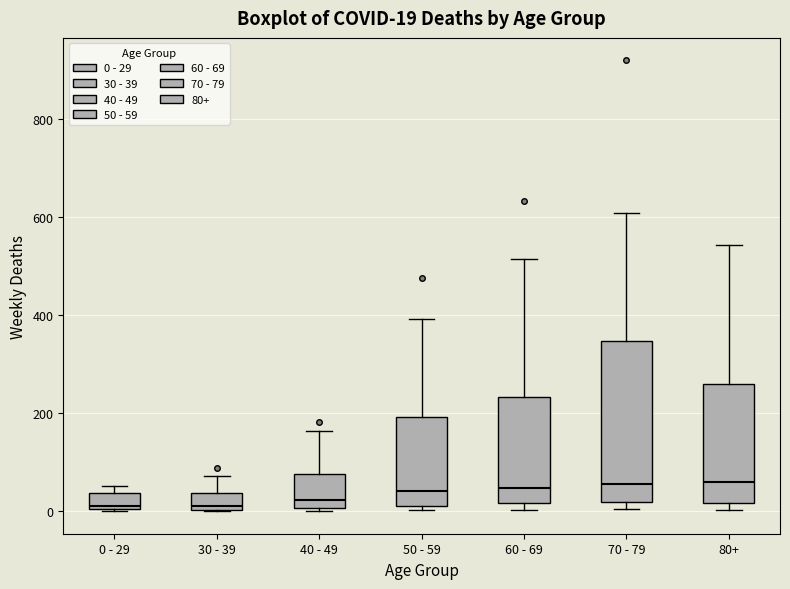

Comparing the boxes themselves (not the whiskers), which one is the tallest?

70 - 79